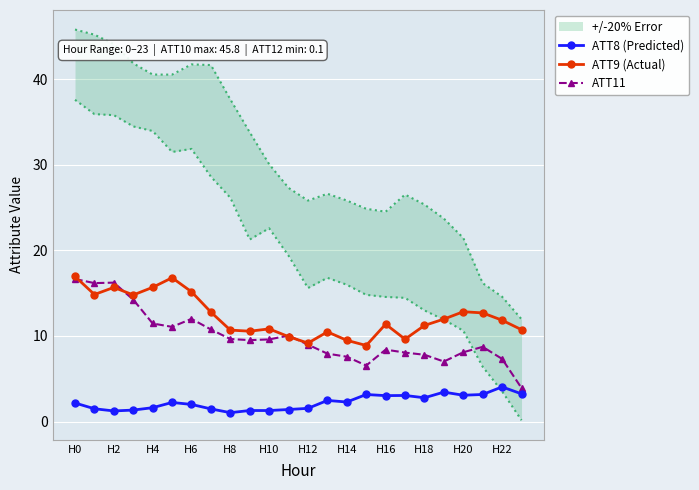

The ATT8 (Predicted) series shows 3.1 at H20. True or false?

True